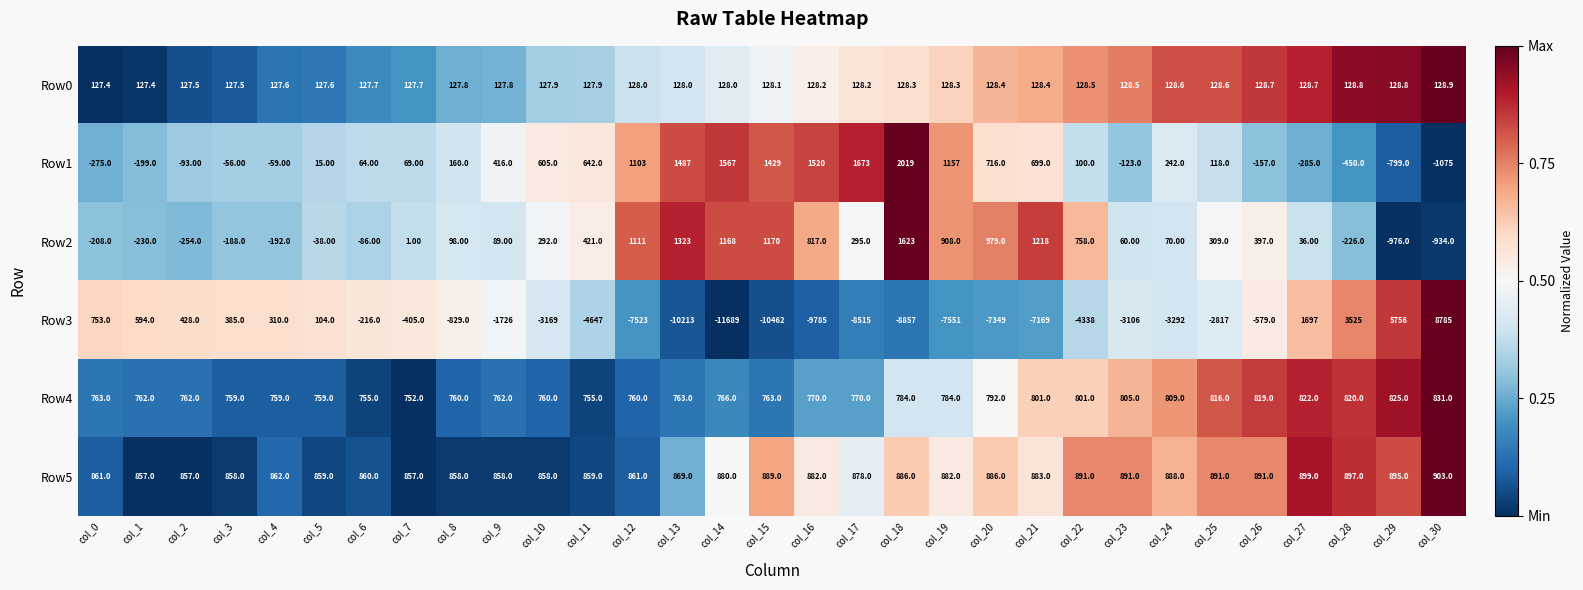

What is the difference between the second highest and second lowest values in the Row5 series?

42.0